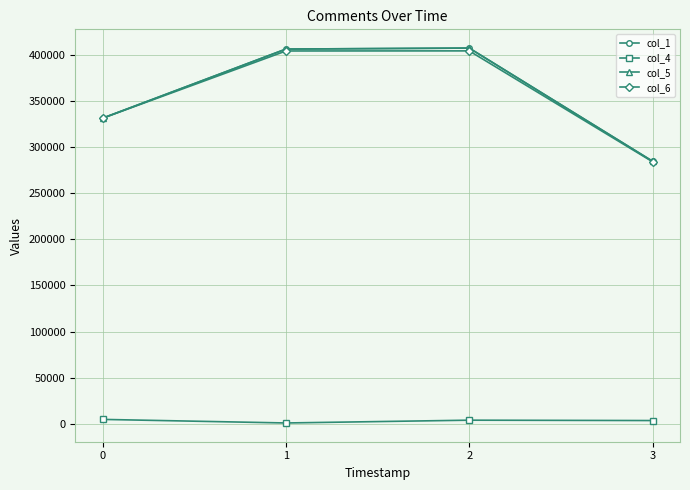

True or false: col_4 and col_6 cross at least once.

False